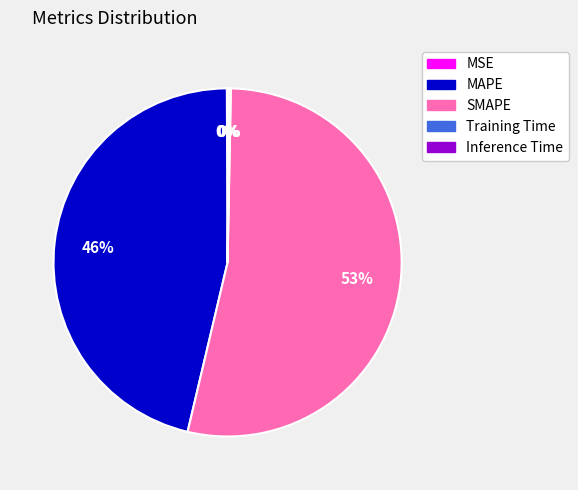

Which slice is the largest?

SMAPE